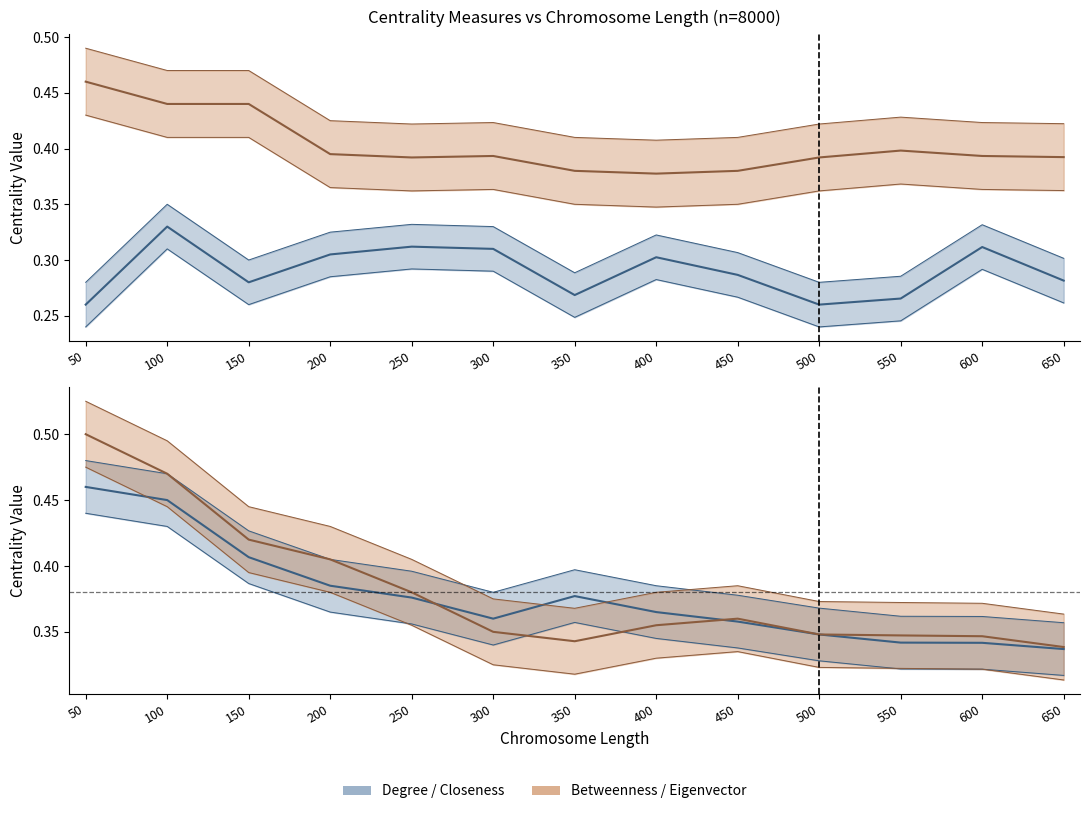

Count the number of categories in the chart.

13